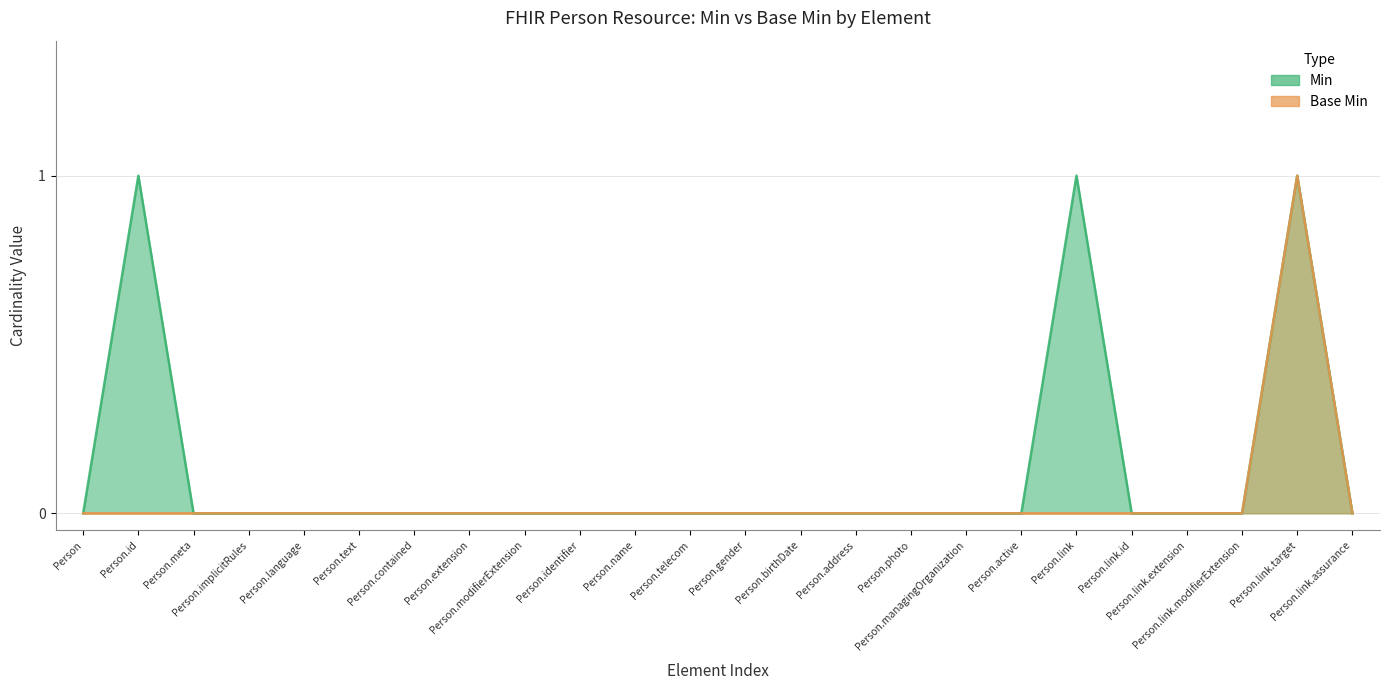

True or false: Base Min and Min cross at least once.

False